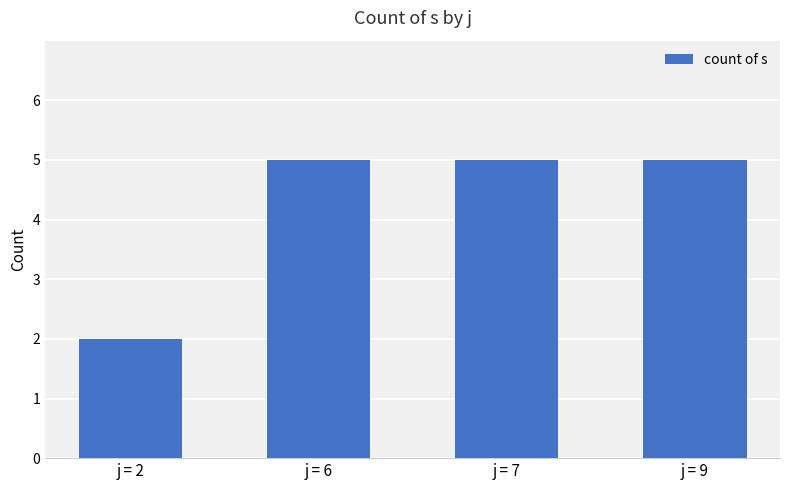

Reading right to left, list all the values displayed in this chart.

5	5	5	2